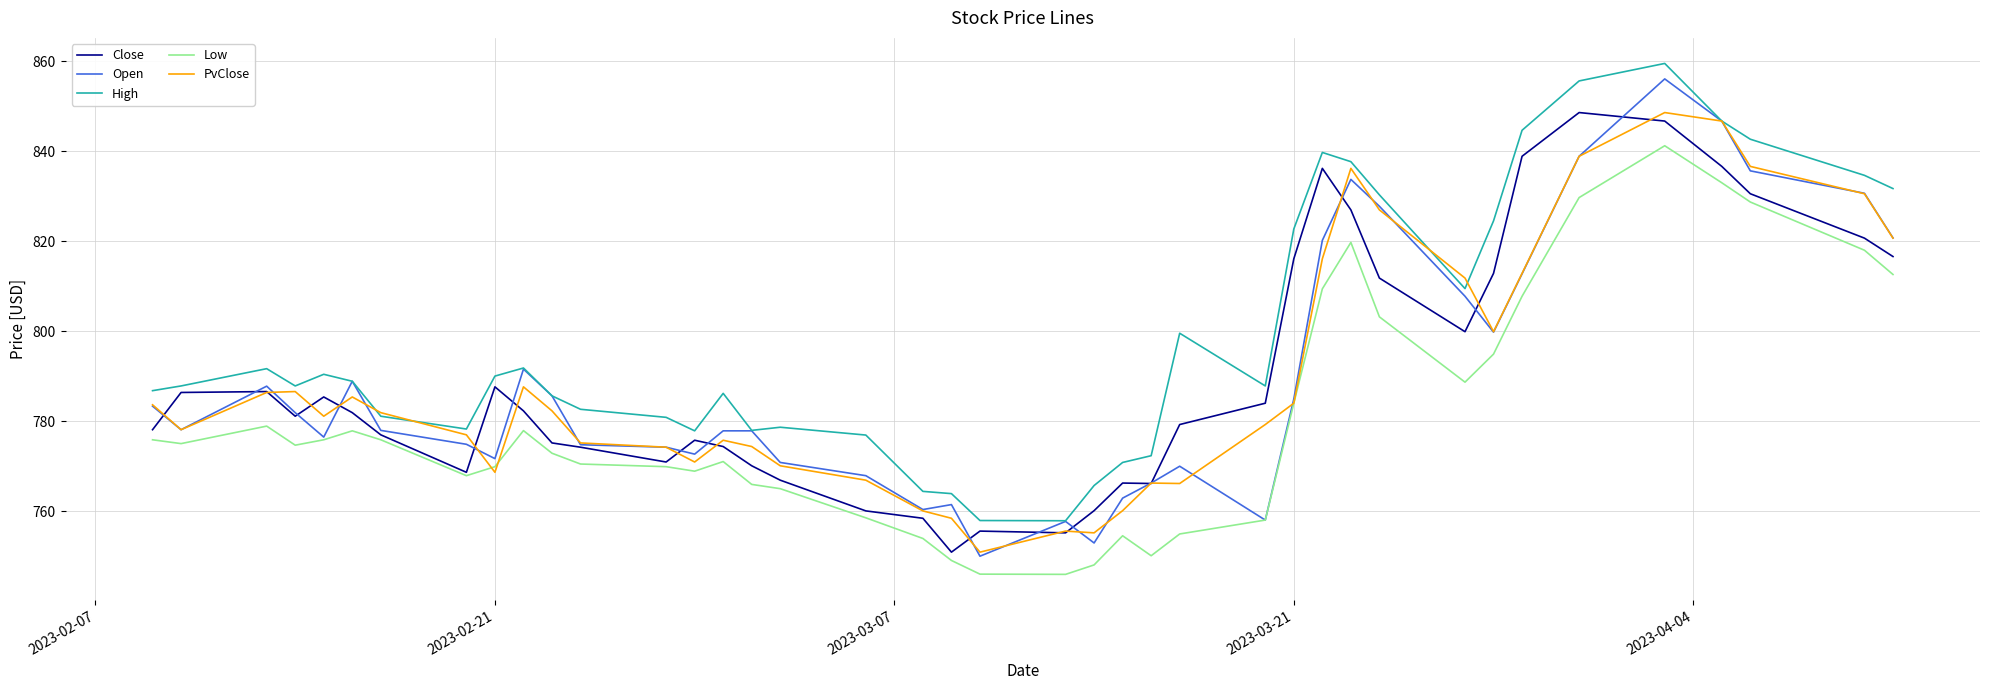

True or false: High and Low intersect in this chart.

False